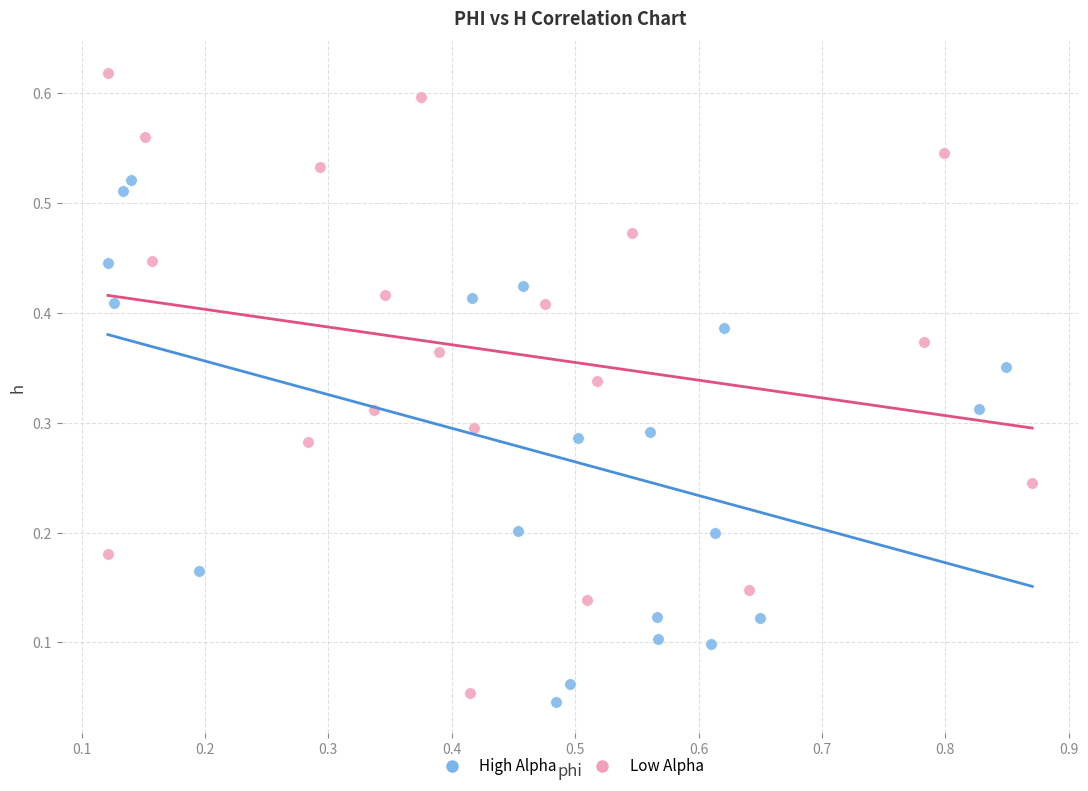

Which series reaches the minimum Y coordinate?

High Alpha